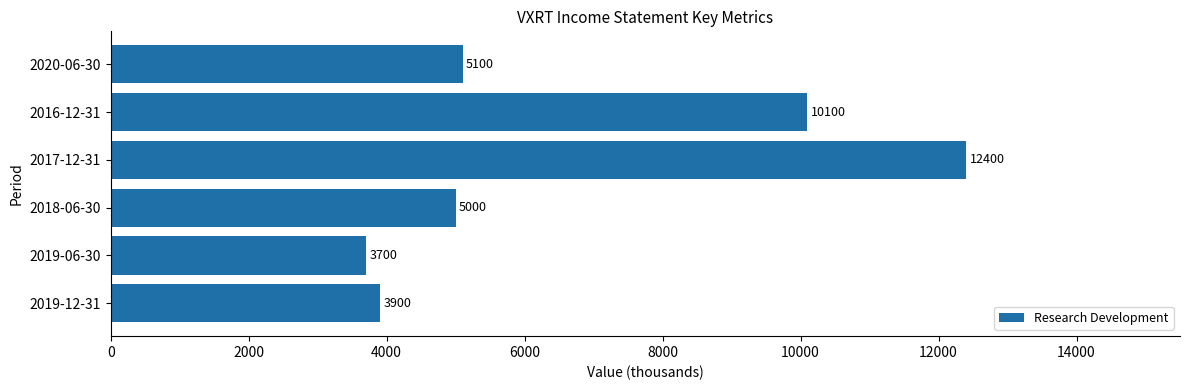

How many data points does each series have?

6